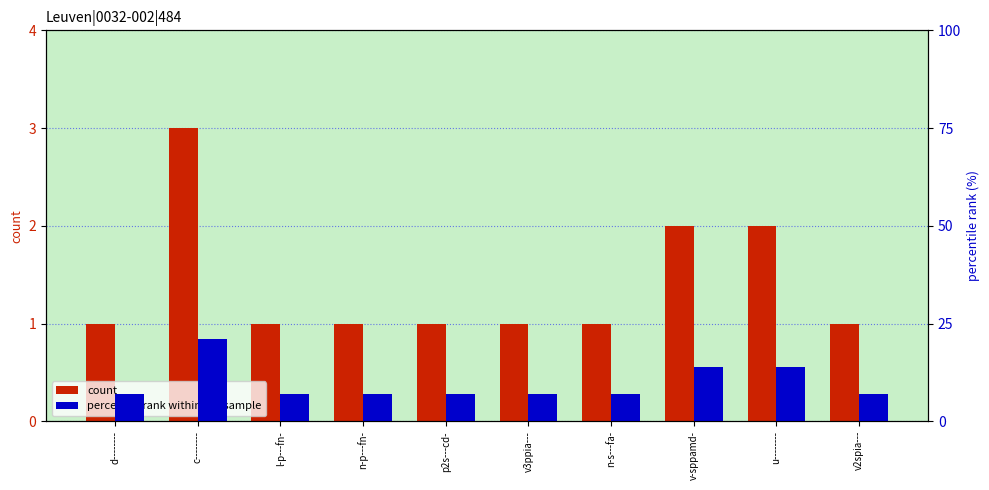

What position from the left is v-sppamd-?

8